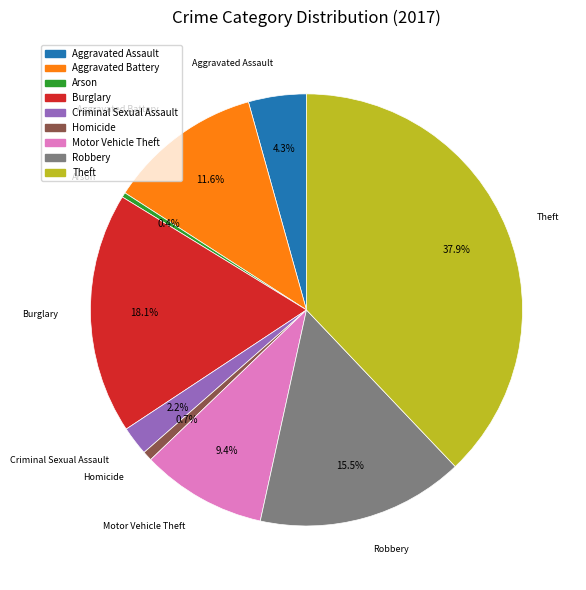

Which has a higher value, Burglary or Arson?

Burglary